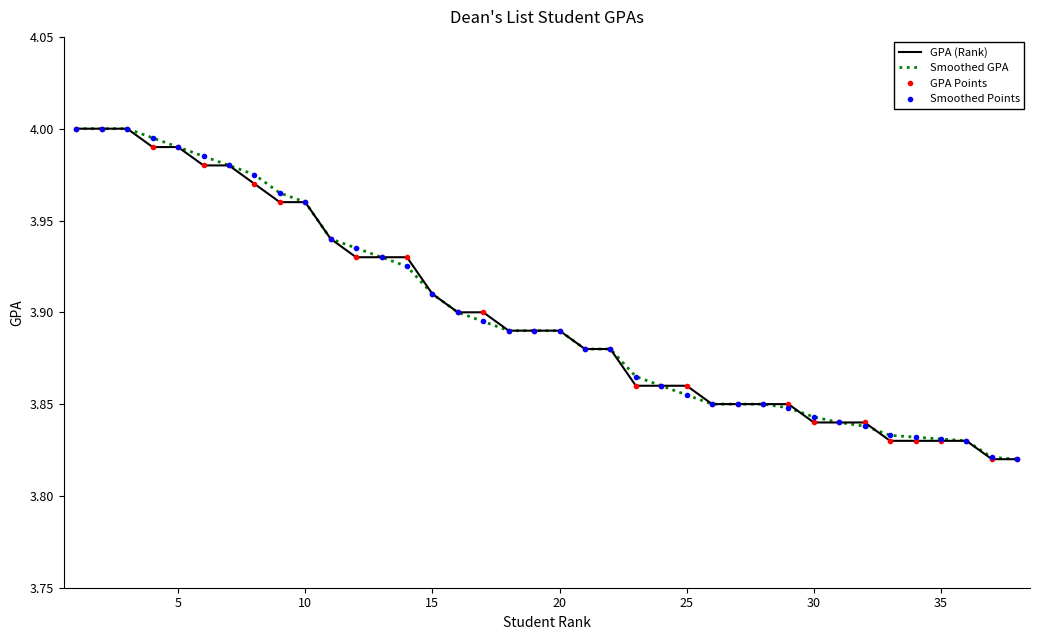

At how many categories does at least one series exceed 3?

38